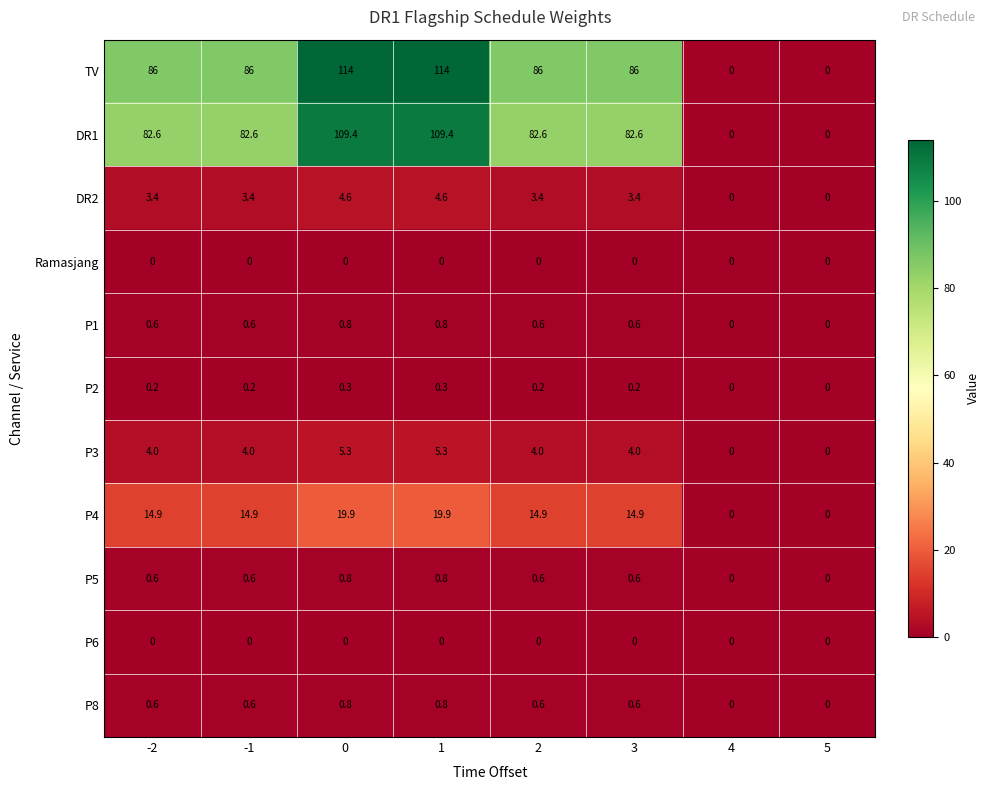

Which series has the widest spread of values?

TV